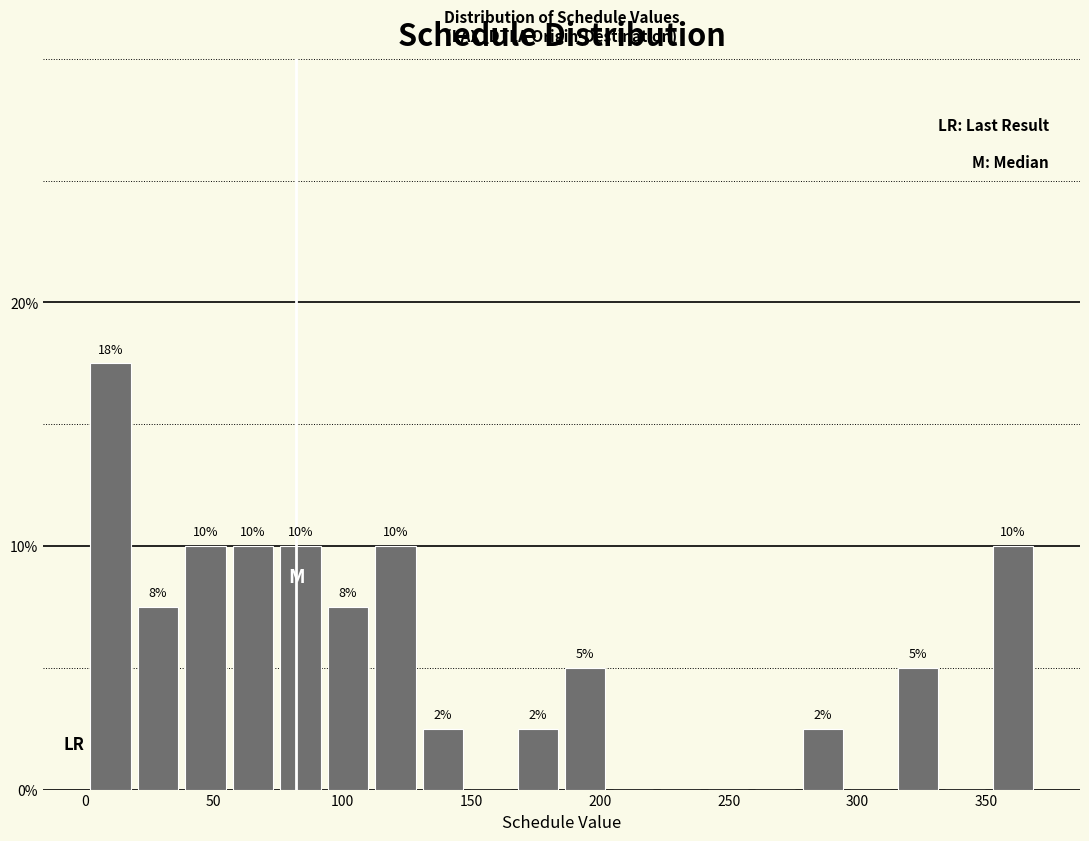

Around what value on the x-axis is the tallest bar? Give the approximate position of its centre, as read against the axis.

10